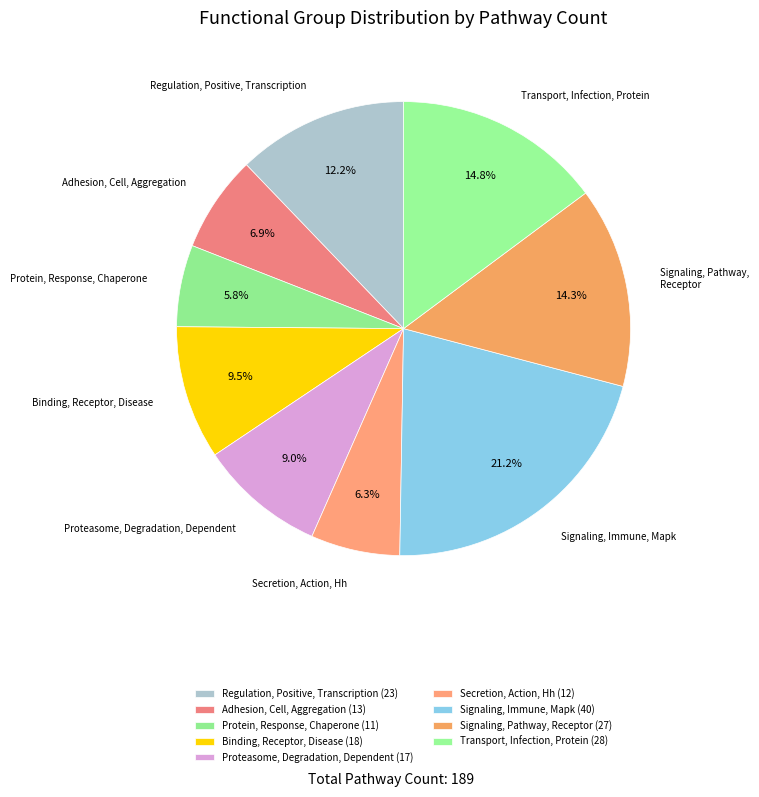

Rank the categories by value from lowest to highest.

Protein, Response, Chaperone, Secretion, Action, Hh, Adhesion, Cell, Aggregation, Proteasome, Degradation, Dependent, Binding, Receptor, Disease, Regulation, Positive, Transcription, Signaling, Pathway, Receptor, Transport, Infection, Protein, Signaling, Immune, Mapk